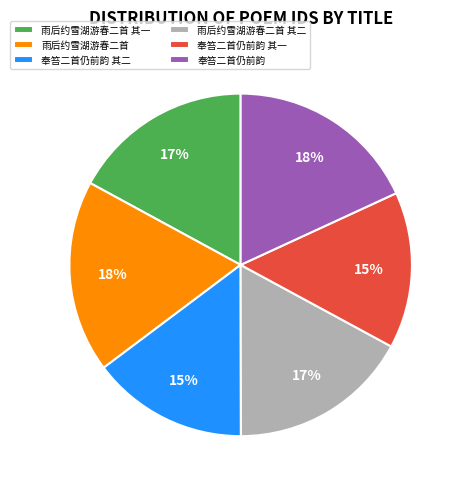

How many slices are in this pie chart?

6